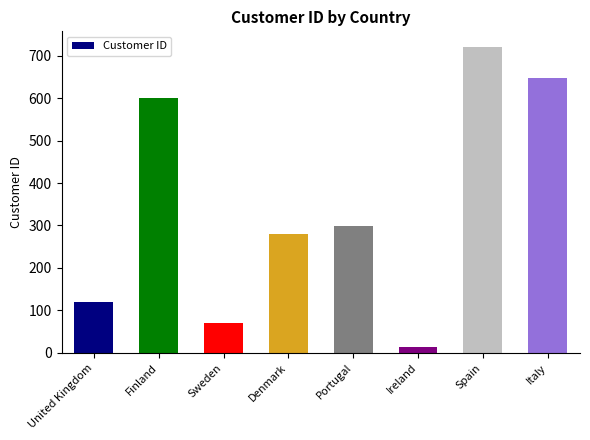

What is the change in value from Denmark to Portugal?

+17